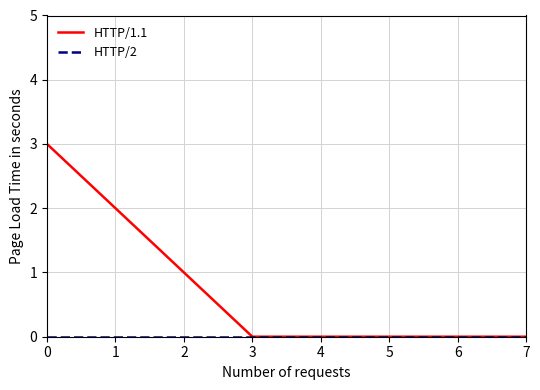

True or false: HTTP/1.1 has a value of 3 at 0.

True